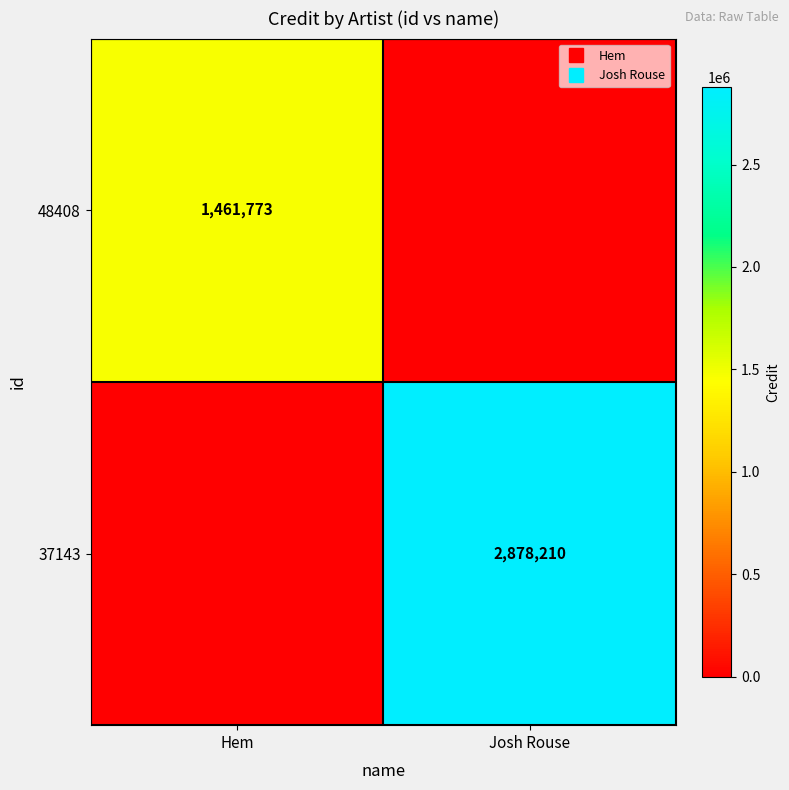

True or false: 37143 has a value of 935290 at Hem.

False